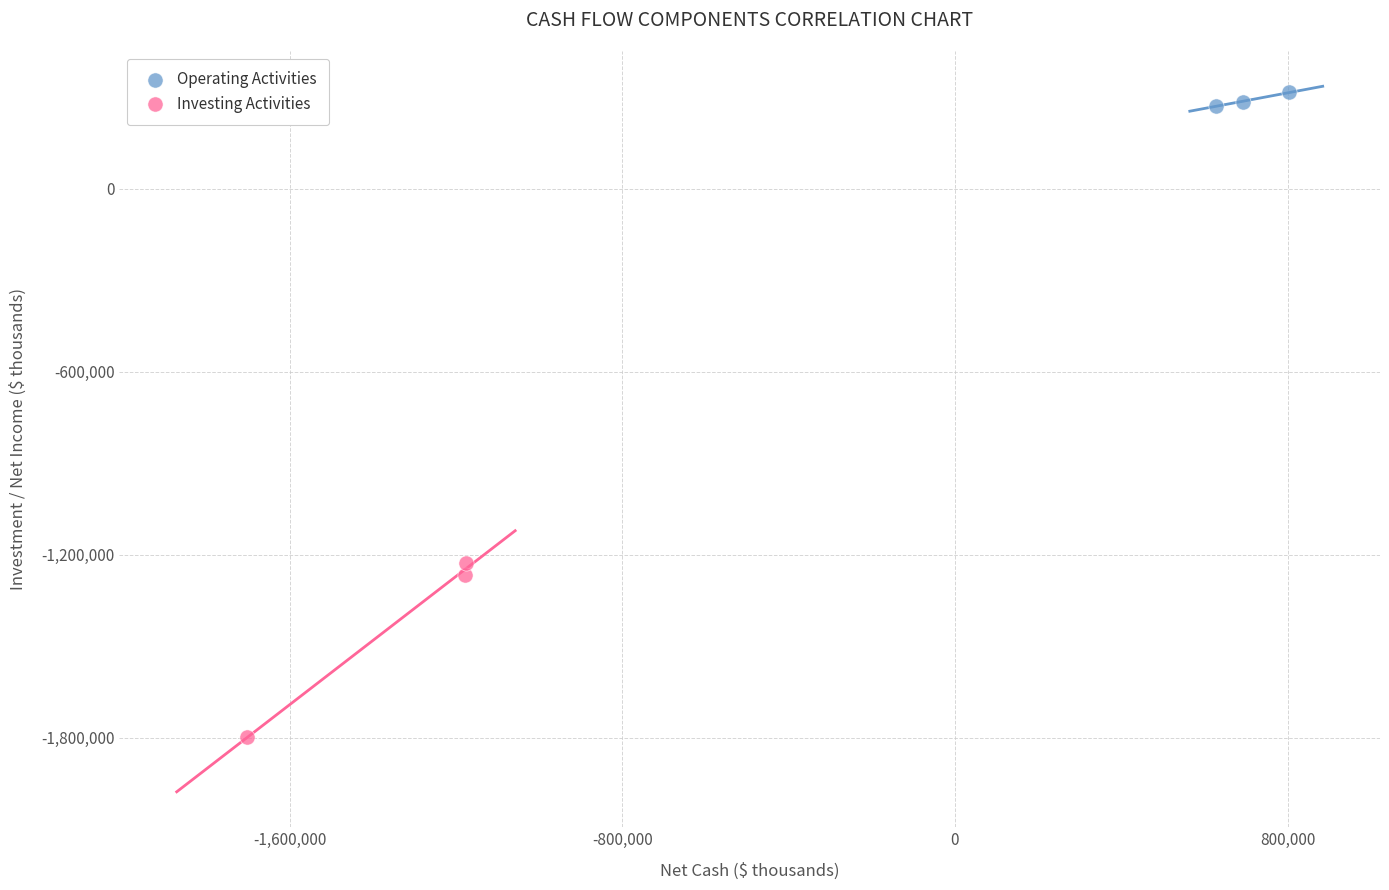

Which series reaches the maximum Y coordinate?

Operating Activities